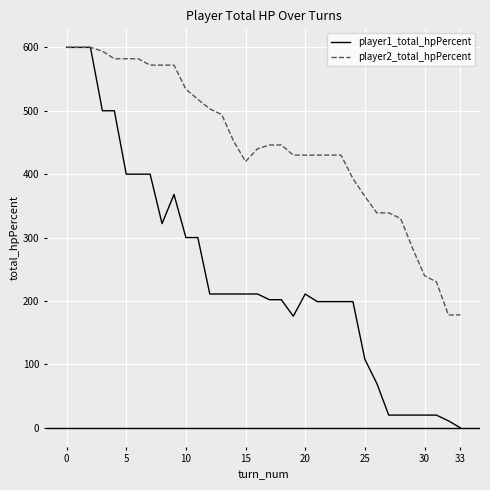

Rank the series by their average value, from lowest to highest.

player1_total_hpPercent, player2_total_hpPercent